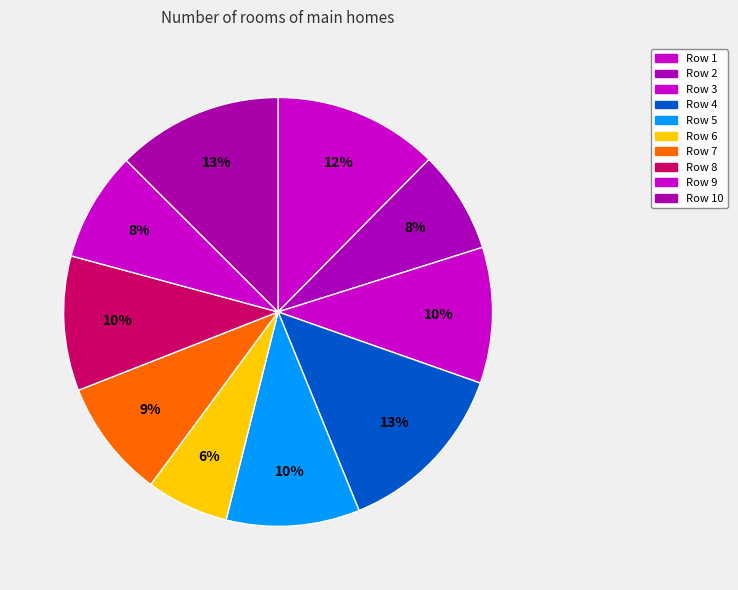

How many slices are in this pie chart?

10